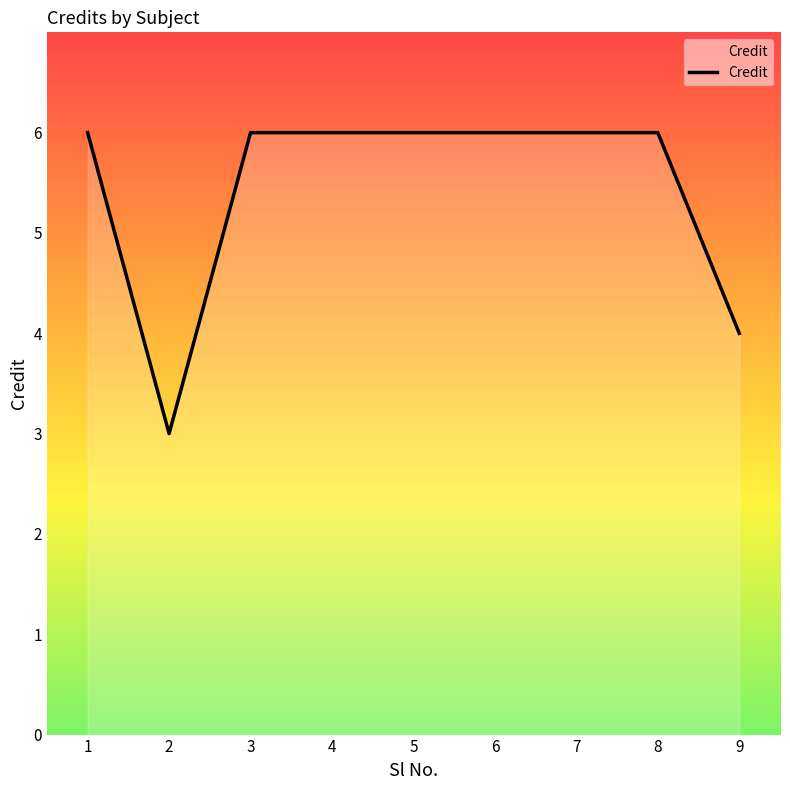

Reading left to right, transcribe all the data shown in this chart.

6	3	6	6	6	6	6	6	4